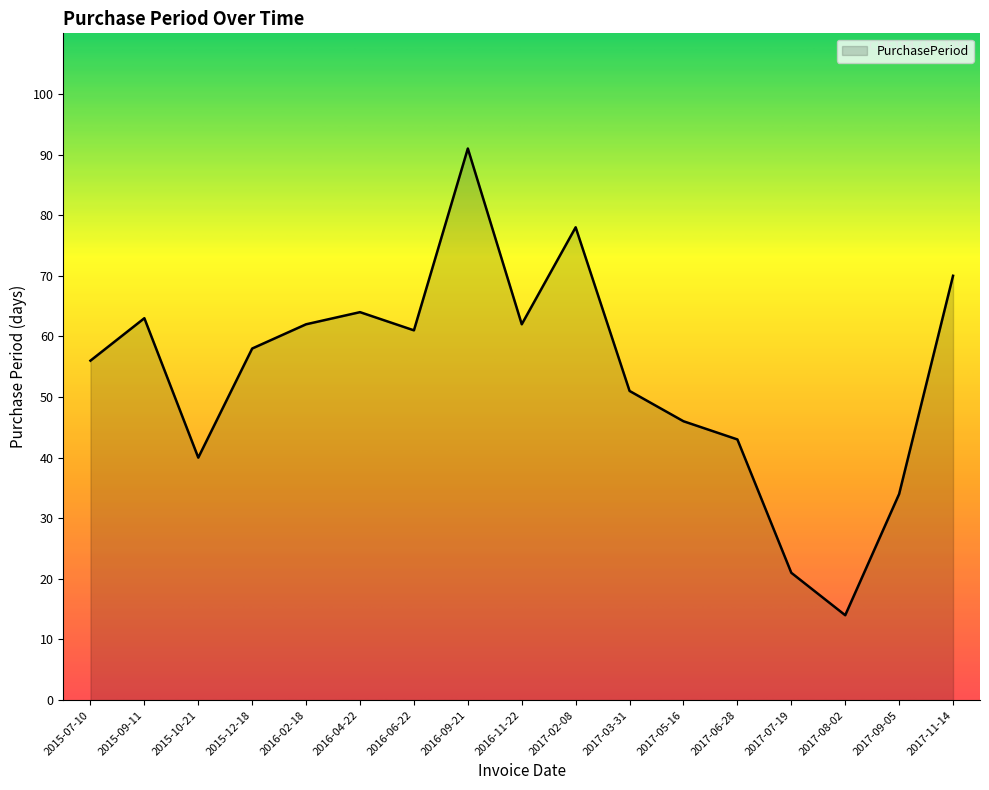

Reading left to right, transcribe all the data shown in this chart.

2015-07-10=56	2015-09-11=63	2015-10-21=40	2015-12-18=58	2016-02-18=62	2016-04-22=64	2016-06-22=61	2016-09-21=91	2016-11-22=62	2017-02-08=78	2017-03-31=51	2017-05-16=46	2017-06-28=43	2017-07-19=21	2017-08-02=14	2017-09-05=34	2017-11-14=70